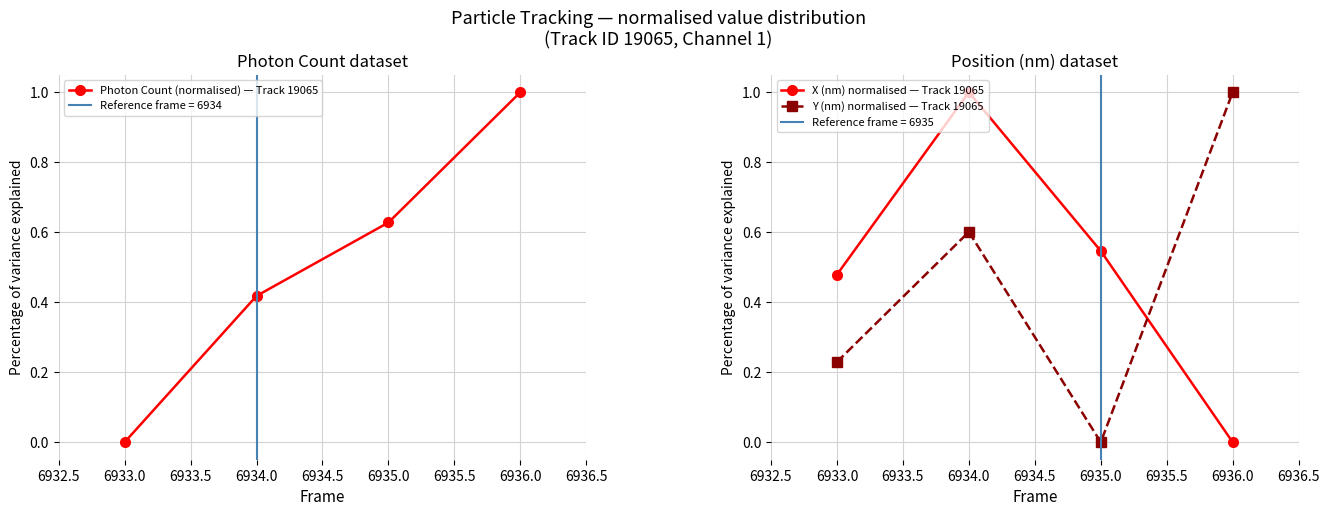

At which label does X (nm) normalised — Track 19065 reach its minimum?

6936.0